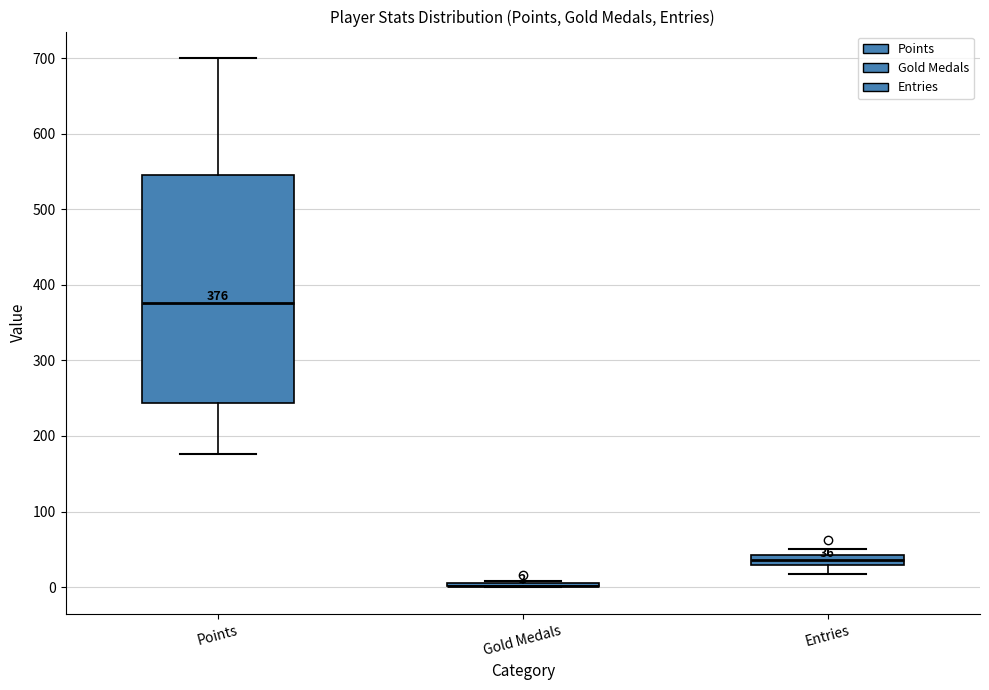

Which box is the tallest, from its lower edge to its upper edge?

Points